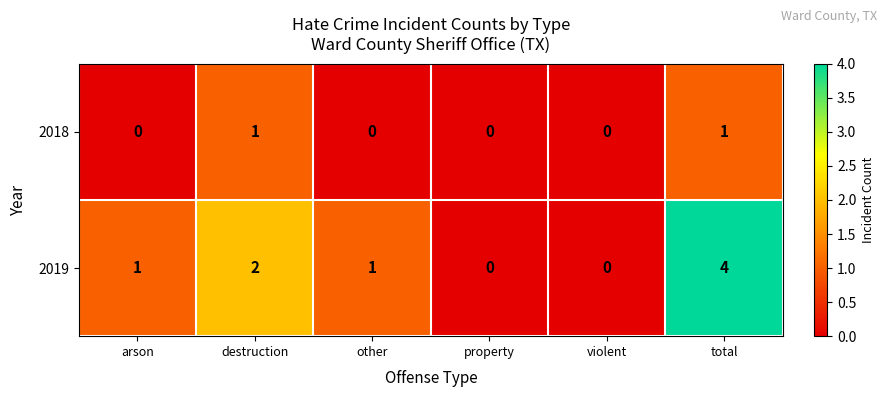

What is the sum of all 2019 values?

8